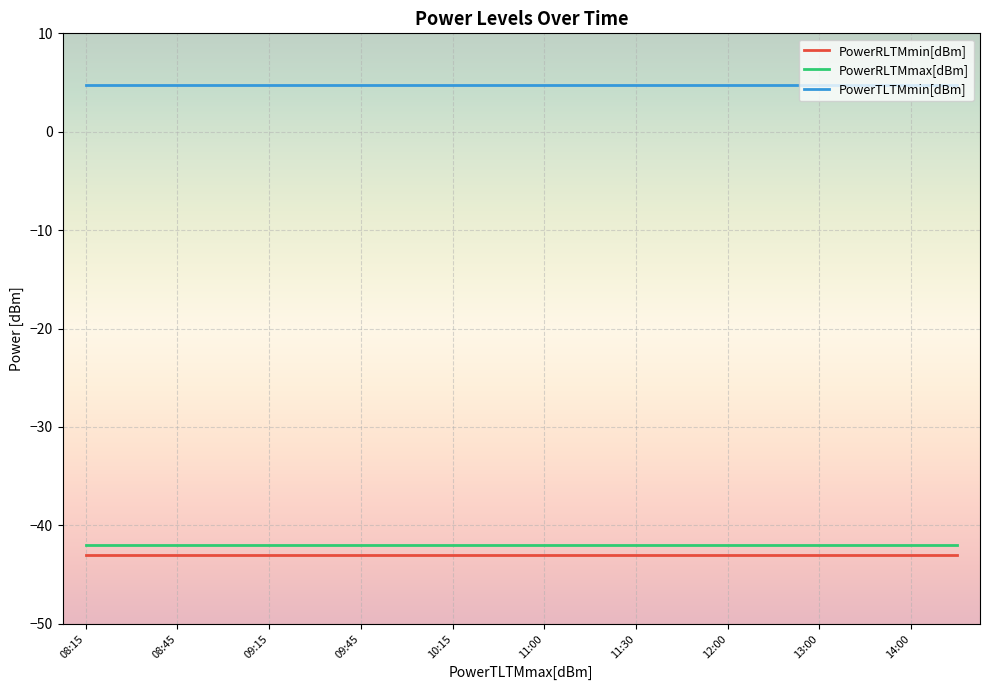

What is the maximum value for PowerRLTMmax[dBm]?

-42.0